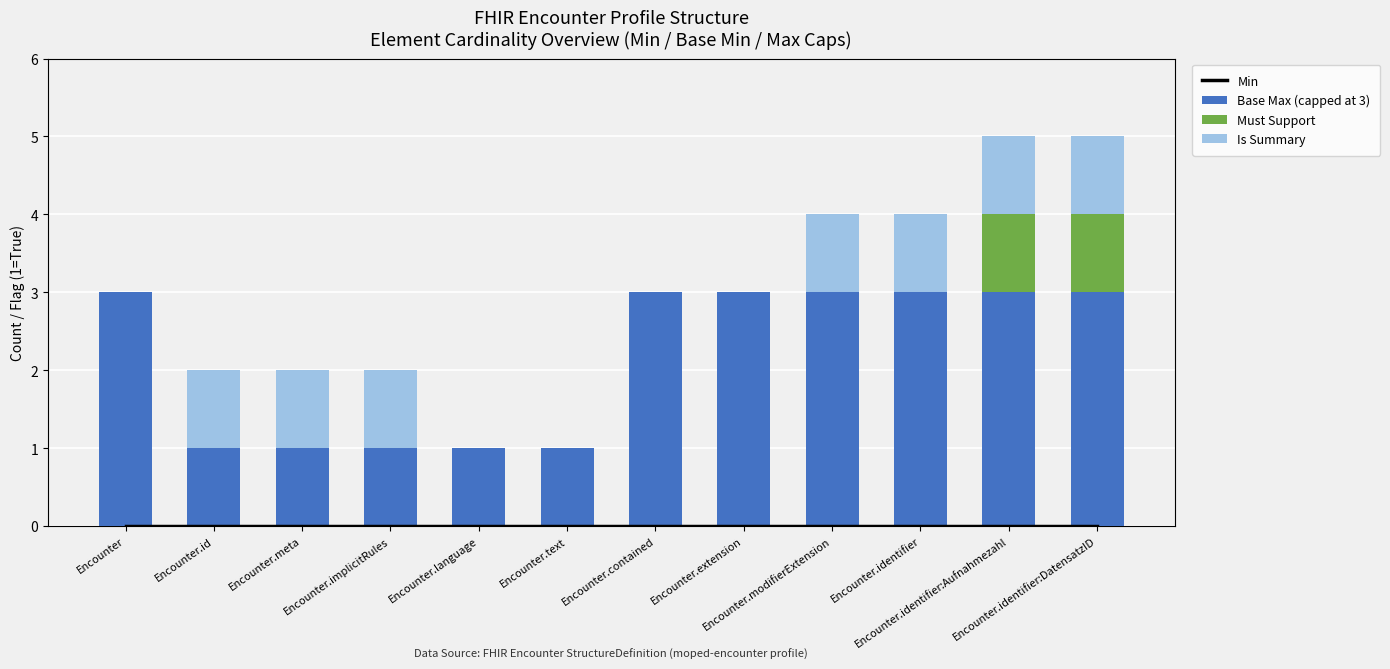

At how many categories does at least one series exceed 0?

12